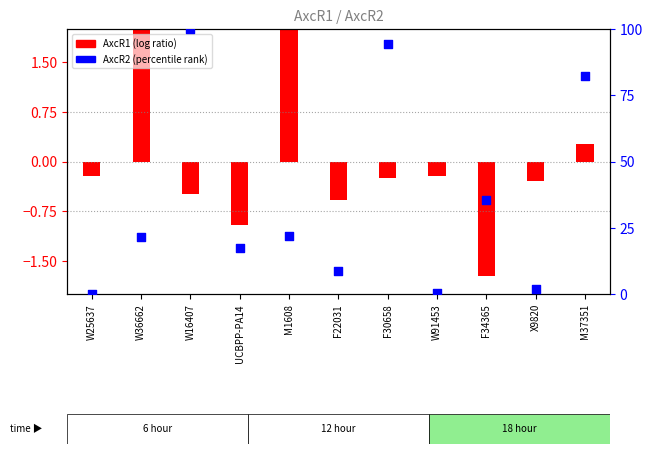

Which series has the widest spread of Y values?

AxcR2